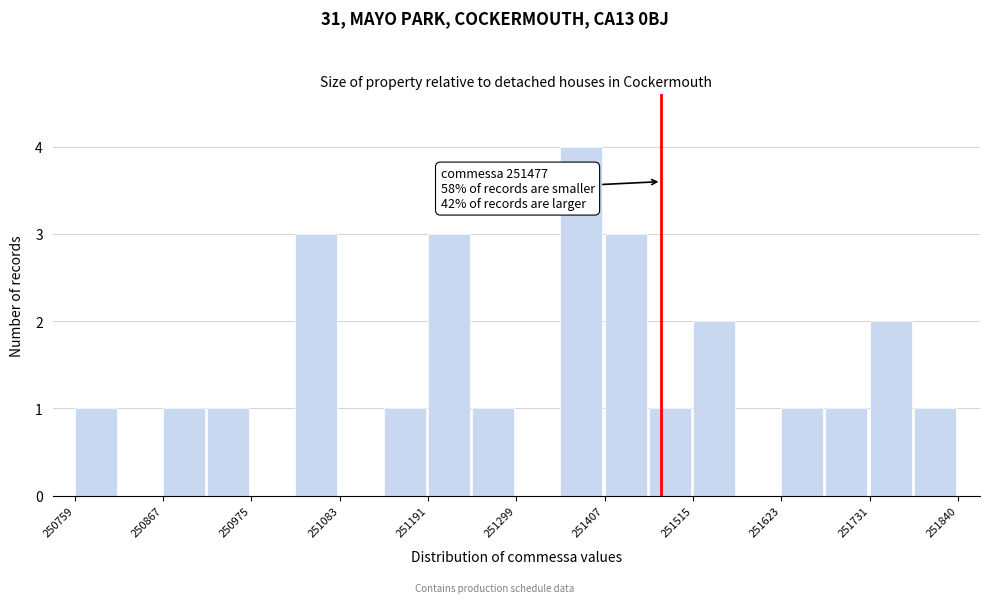

Read against the x-axis, roughly where is the centre of the tallest bar?

251380